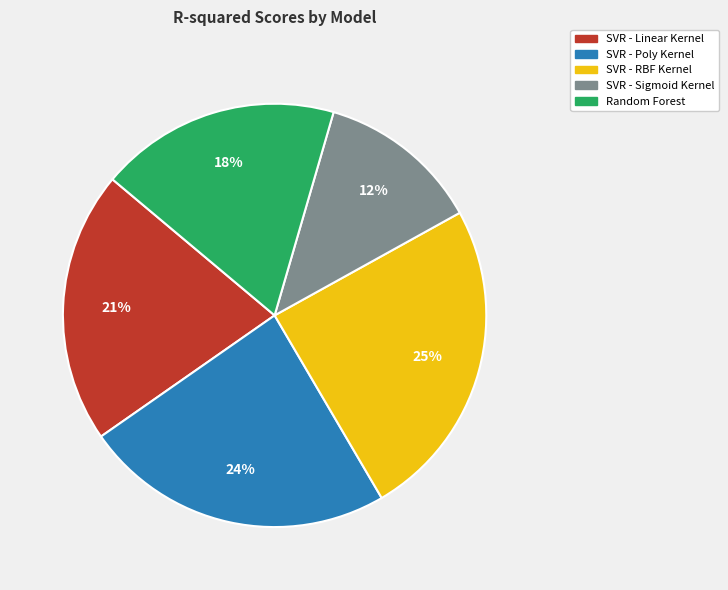

To the nearest percent, what is the difference between the SVR - Poly Kernel and SVR - Linear Kernel slice percentages?

3%